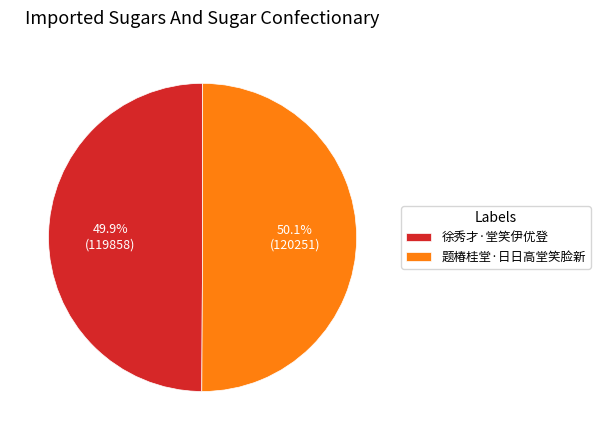

Is there any slice that represents more than half of the pie?

Yes